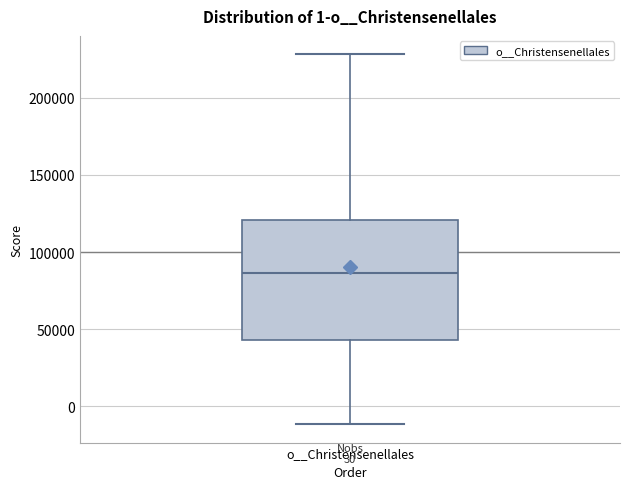

Transcribe this box plot: give where the median line is, the range the box spans, and where the two whiskers end, as read against the y-axis. The values are not printed on the chart, so give them approximately, as read against the axis.

median 85000, box 45000 to 120000, whiskers -10000 to 230000